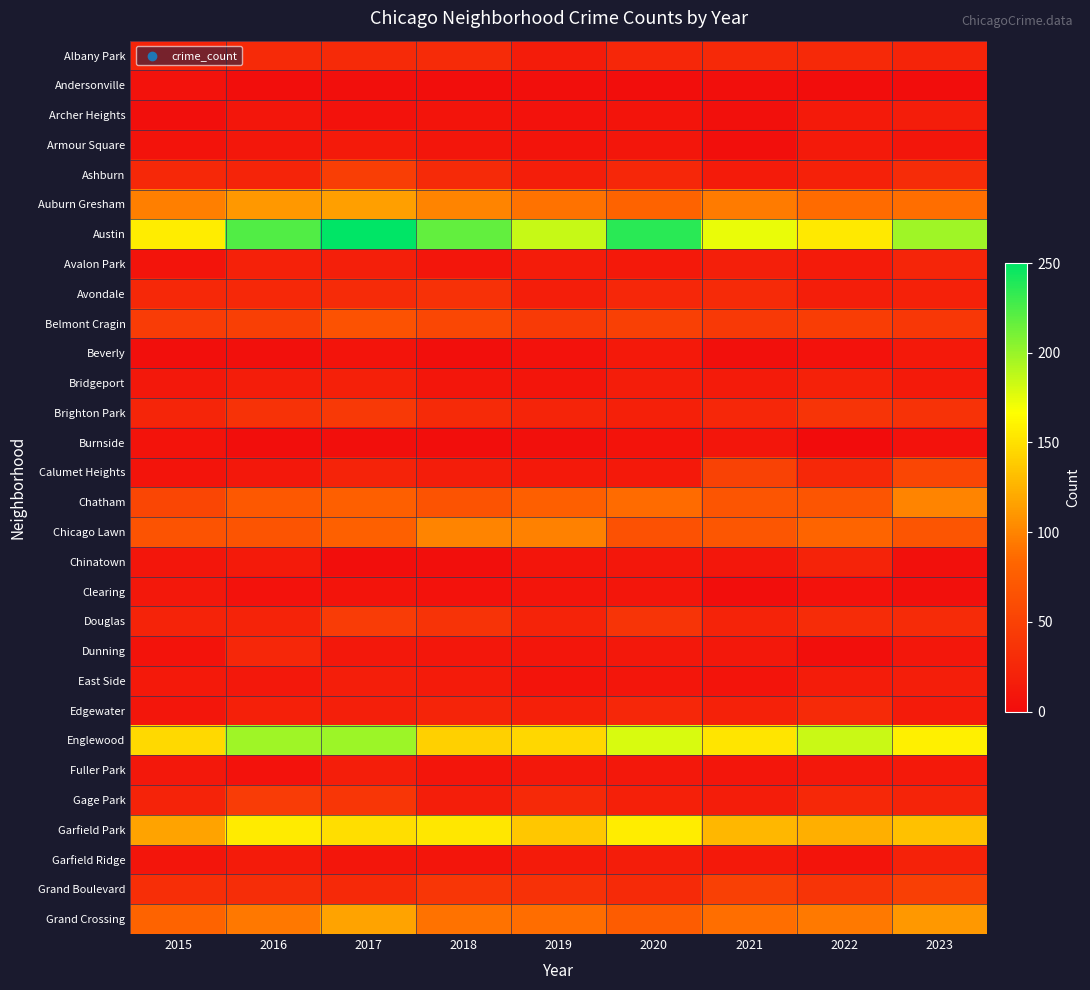

Reading left to right, what are all the values shown in this chart?

Albany Park: 2015=23	2016=28	2017=28	2018=29	2019=15	2020=25	2021=27	2022=27	2023=23
Andersonville: 2015=5	2016=2	2017=3	2018=2	2019=3	2020=2	2021=3	2022=1	2023=1
Archer Heights: 2015=3	2016=9	2017=5	2018=7	2019=5	2020=7	2021=4	2022=13	2023=16
Armour Square: 2015=6	2016=10	2017=13	2018=9	2019=7	2020=9	2021=3	2022=13	2023=9
Ashburn: 2015=26	2016=23	2017=46	2018=28	2019=17	2020=25	2021=14	2022=20	2023=30
Auburn Gresham: 2015=97	2016=111	2017=115	2018=100	2019=90	2020=82	2021=95	2022=86	2023=88
Austin: 2015=157	2016=223	2017=250	2018=217	2019=185	2020=236	2021=173	2022=155	2023=198
Avalon Park: 2015=7	2016=20	2017=18	2018=9	2019=15	2020=12	2021=18	2022=14	2023=24
Avondale: 2015=26	2016=26	2017=29	2018=35	2019=17	2020=25	2021=28	2022=17	2023=20
Belmont Cragin: 2015=44	2016=47	2017=65	2018=55	2019=43	2020=48	2021=42	2022=45	2023=41
Beverly: 2015=3	2016=4	2017=7	2018=3	2019=5	2020=12	2021=4	2022=5	2023=12
Bridgeport: 2015=11	2016=16	2017=19	2018=9	2019=8	2020=16	2021=14	2022=20	2023=13
Brighton Park: 2015=24	2016=36	2017=42	2018=28	2019=23	2020=19	2021=25	2022=38	2023=36
Burnside: 2015=6	2016=2	2017=3	2018=2	2019=4	2020=6	2021=9	2022=0	2023=5
Calumet Heights: 2015=7	2016=11	2017=22	2018=16	2019=12	2020=12	2021=50	2022=26	2023=54
Chatham: 2015=54	2016=71	2017=78	2018=66	2019=78	2020=86	2021=68	2022=68	2023=100
Chicago Lawn: 2015=66	2016=67	2017=79	2018=100	2019=98	2020=64	2021=69	2022=83	2023=68
Chinatown: 2015=9	2016=13	2017=2	2018=3	2019=8	2020=10	2021=10	2022=22	2023=4
Clearing: 2015=11	2016=5	2017=7	2018=5	2019=8	2020=9	2021=2	2022=5	2023=4
Douglas: 2015=22	2016=22	2017=44	2018=37	2019=22	2020=38	2021=22	2022=30	2023=29
Dunning: 2015=6	2016=25	2017=11	2018=10	2019=9	2020=11	2021=11	2022=3	2023=10
East Side: 2015=12	2016=11	2017=17	2018=14	2019=7	2020=9	2021=7	2022=15	2023=17
Edgewater: 2015=9	2016=19	2017=18	2018=23	2019=19	2020=25	2021=20	2022=28	2023=14
Englewood: 2015=146	2016=198	2017=199	2018=141	2019=145	2020=179	2021=153	2022=184	2023=159
Fuller Park: 2015=11	2016=5	2017=17	2018=8	2019=11	2020=11	2021=9	2022=11	2023=12
Gage Park: 2015=22	2016=44	2017=40	2018=17	2019=27	2020=19	2021=16	2022=26	2023=23
Garfield Park: 2015=117	2016=156	2017=149	2018=154	2019=136	2020=157	2021=127	2022=124	2023=133
Garfield Ridge: 2015=8	2016=14	2017=9	2018=8	2019=14	2020=16	2021=12	2022=7	2023=21
Grand Boulevard: 2015=32	2016=31	2017=27	2018=40	2019=35	2020=28	2021=48	2022=38	2023=47
Grand Crossing: 2015=82	2016=93	2017=117	2018=90	2019=87	2020=75	2021=88	2022=94	2023=111